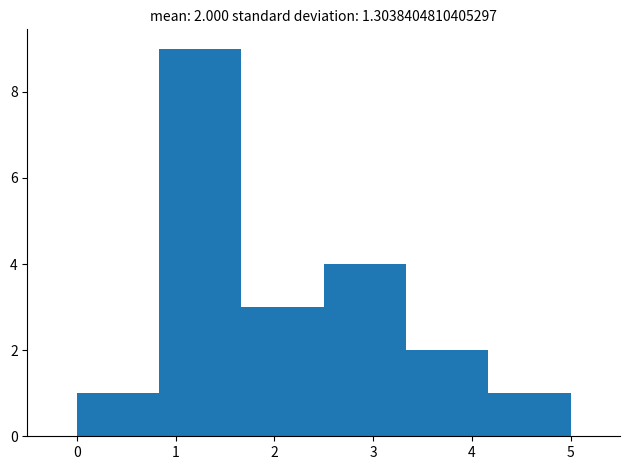

Over which range of the x-axis is the bar tallest?

0.8 to 1.7